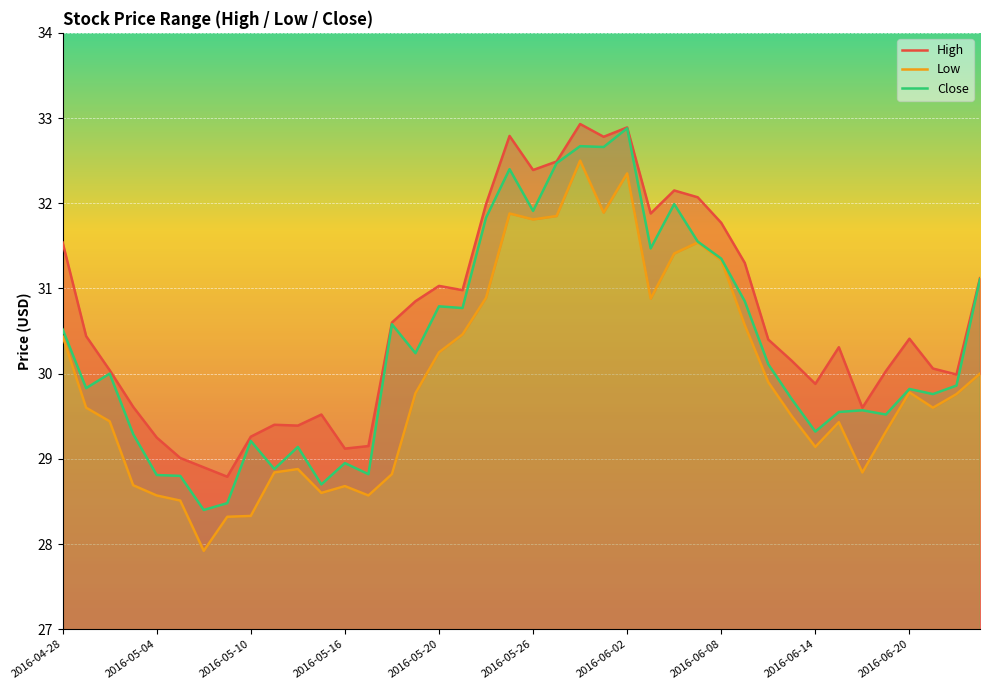

At which label does Close reach its peak?

2016-06-02